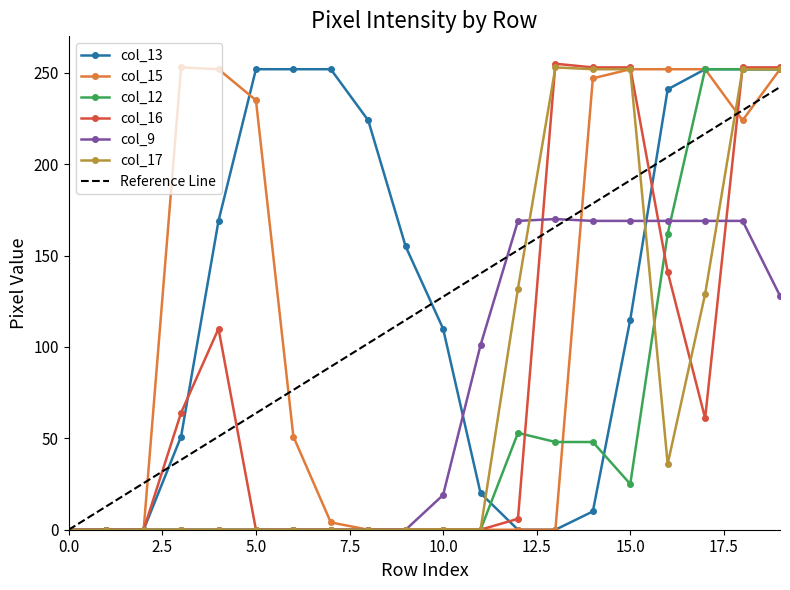

What is the value of the col_13 point at the 6th from the left?

252